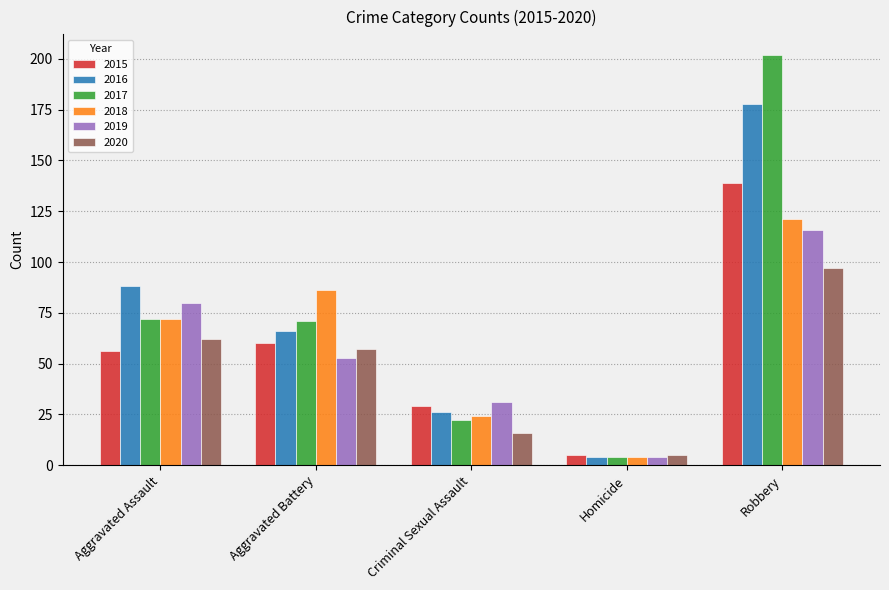

The value of 2019 at Aggravated Assault is 80. True or false?

True